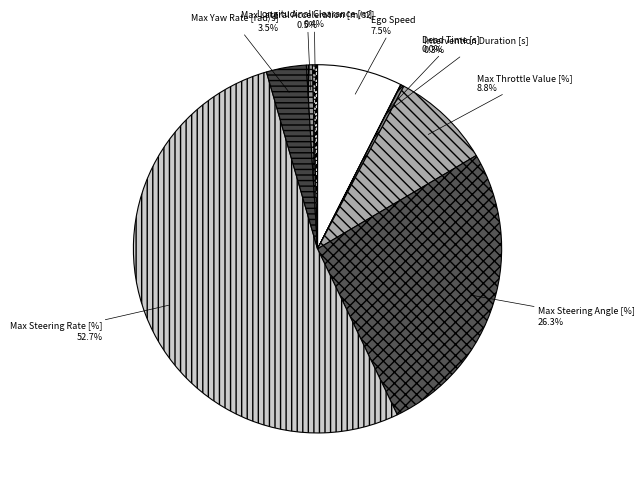

Which has a higher value, Longitudinal Clearance [m] or Ego Speed?

Ego Speed